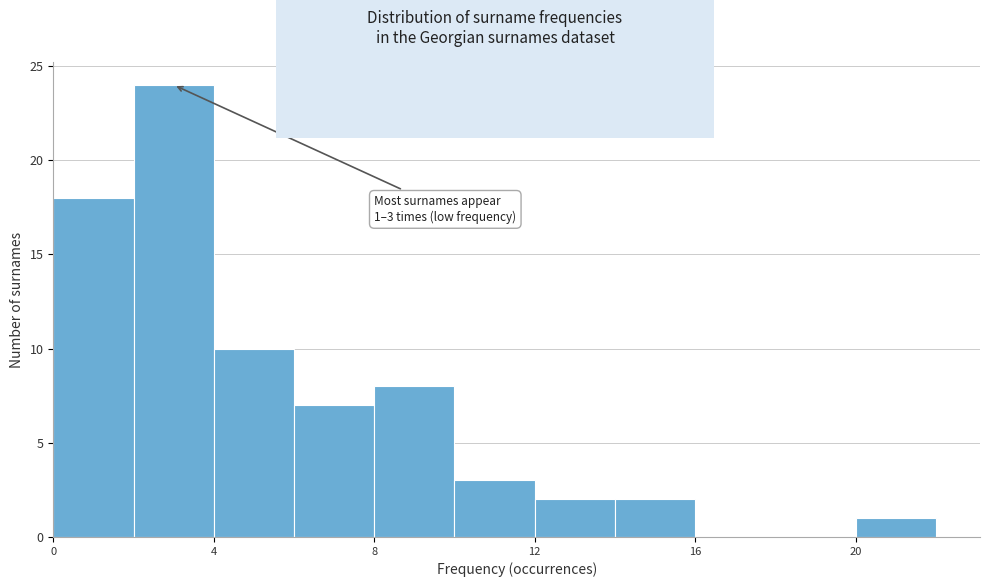

Which range on the x-axis has the tallest bar?

2 to 4